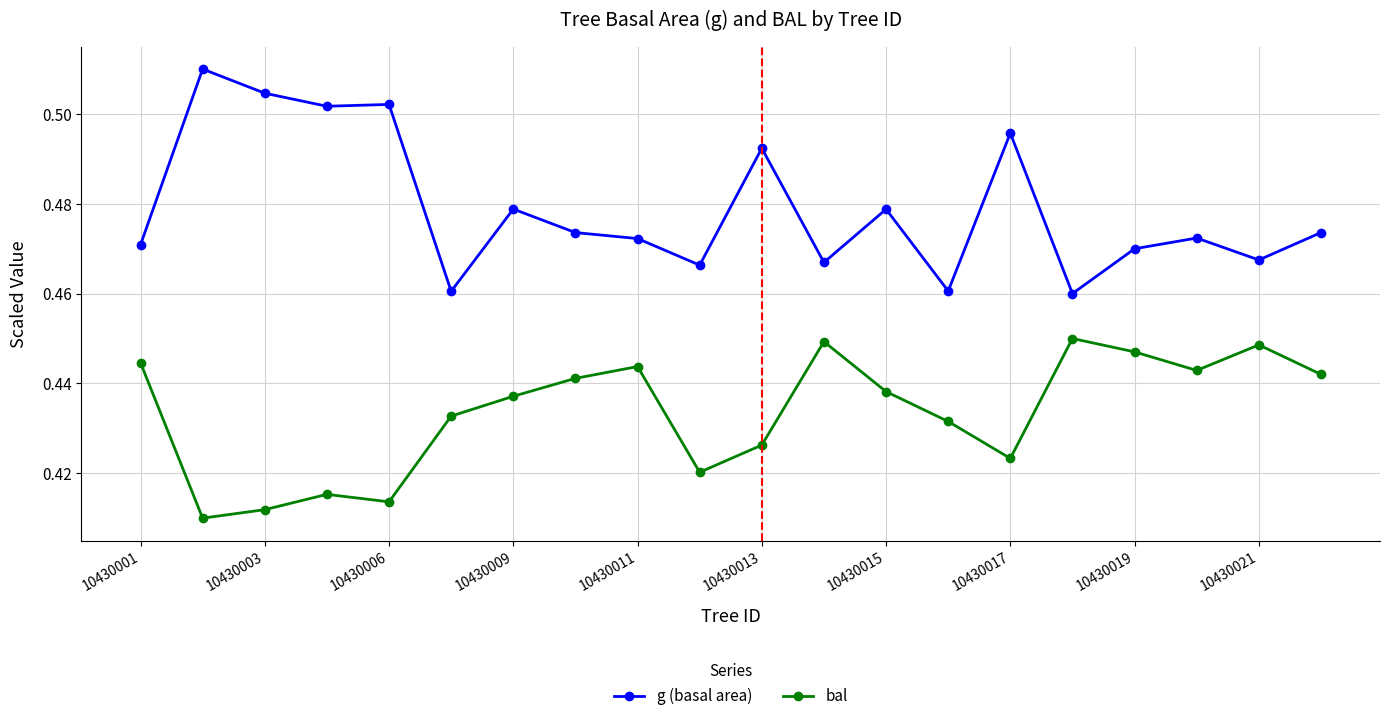

Rank the series by their maximum value, from highest to lowest.

g (basal area), bal